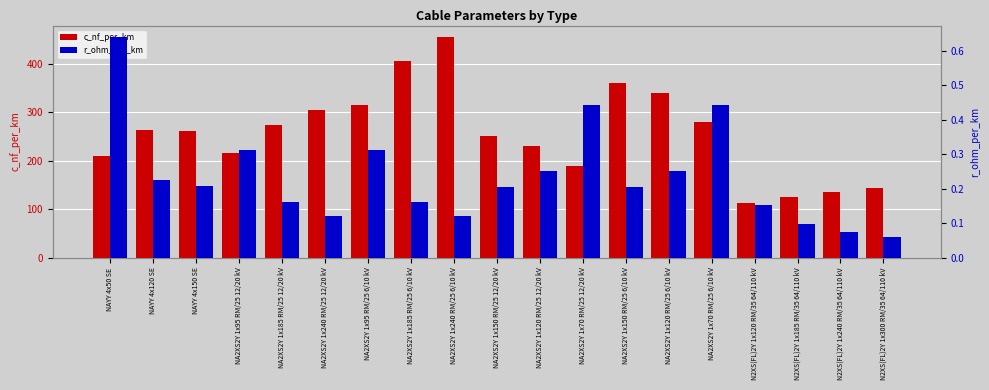

Which series has the widest spread of values?

c_nf_per_km